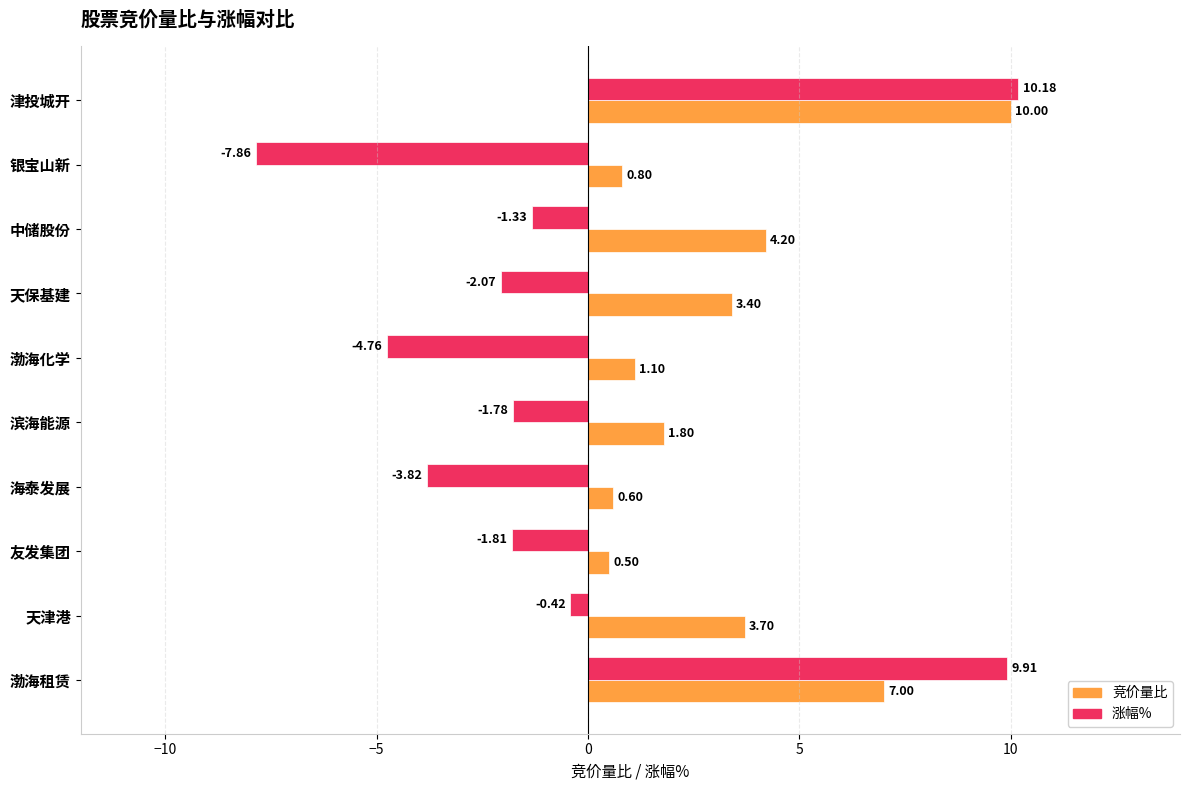

List the labels in order of 涨幅% value, largest first.

津投城开, 渤海租赁, 天津港, 中储股份, 滨海能源, 友发集团, 天保基建, 海泰发展, 渤海化学, 银宝山新